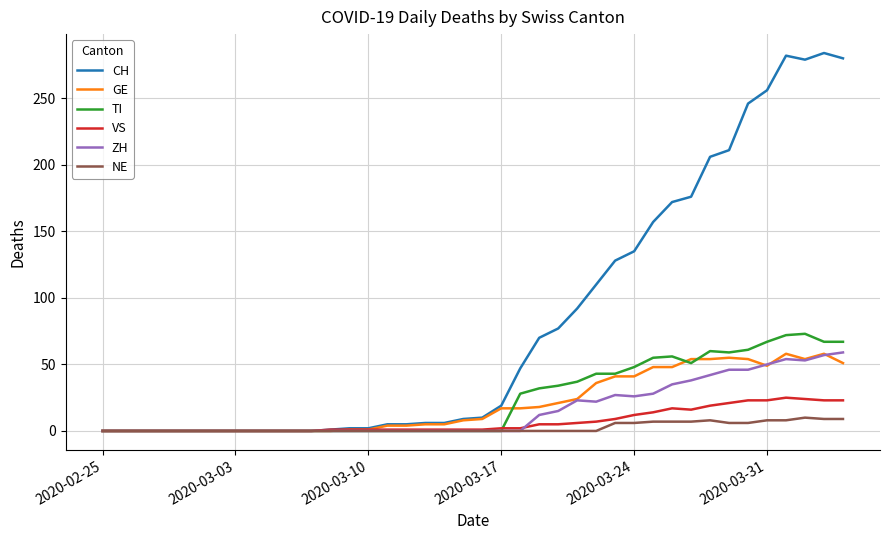

Which series has the largest total across all categories?

CH